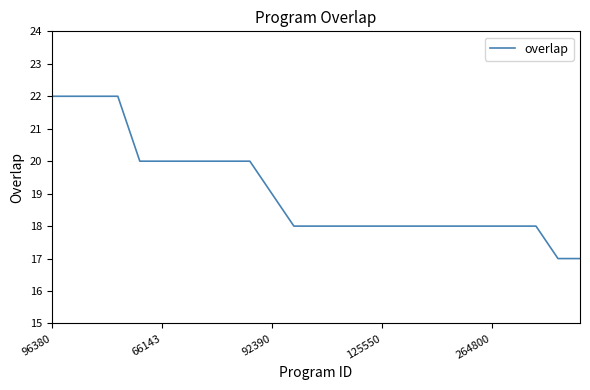

How many categories are shown in the chart?

25